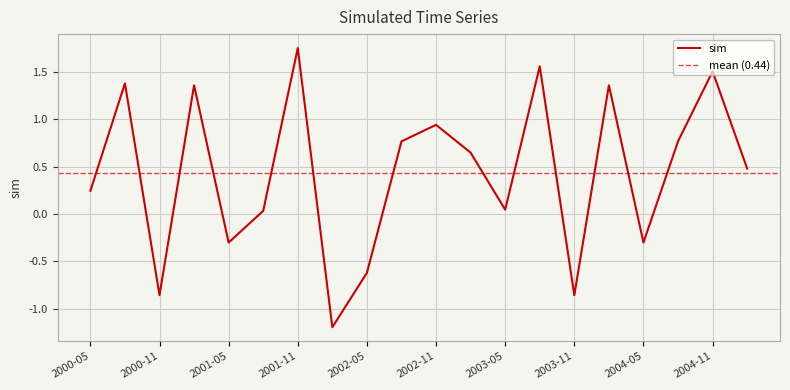

Which category has the highest value across all series?

2001-11